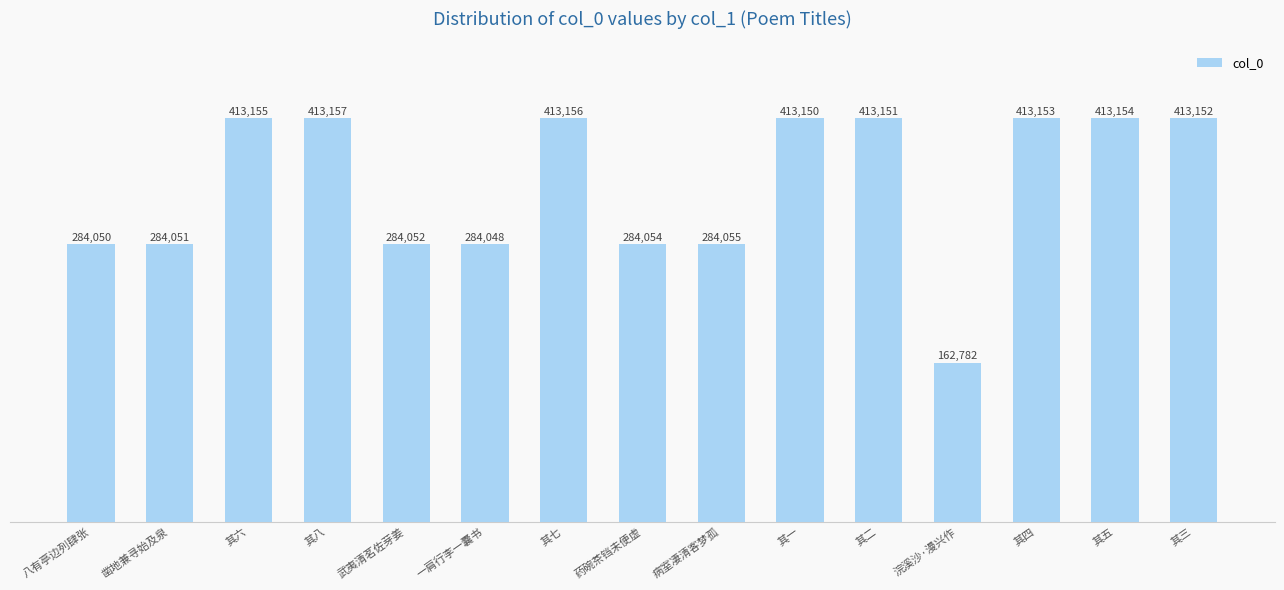

The chart shows a value of 230200 at 其五. True or false?

False